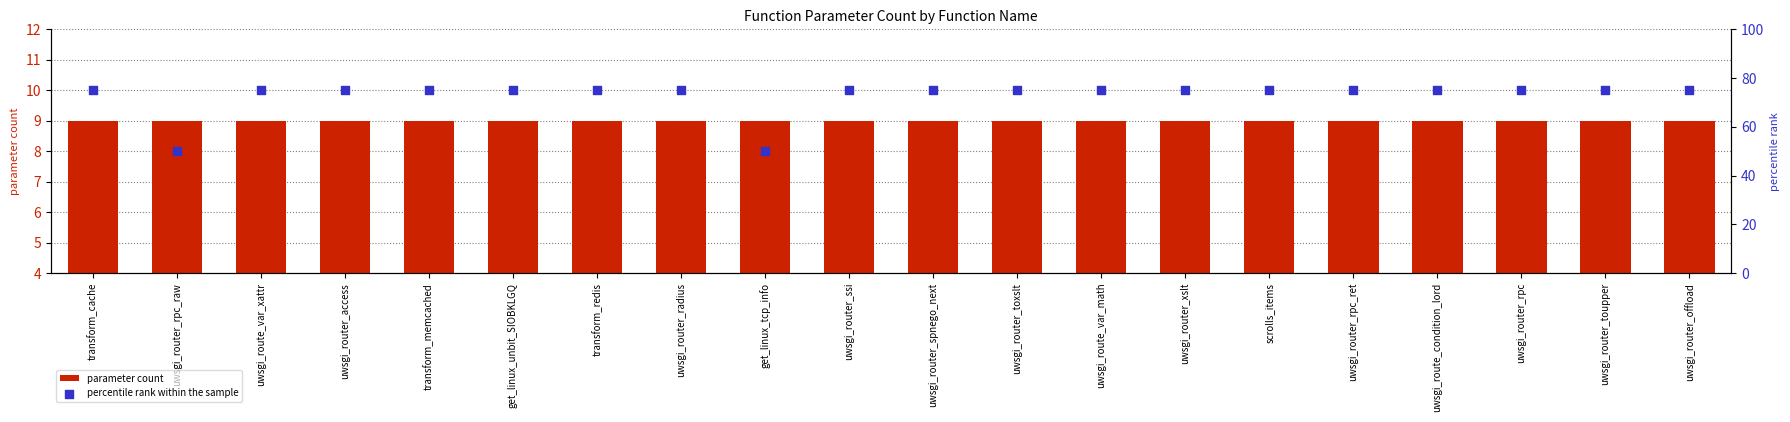

What are all the series names shown in the legend?

parameter count, percentile rank within the sample